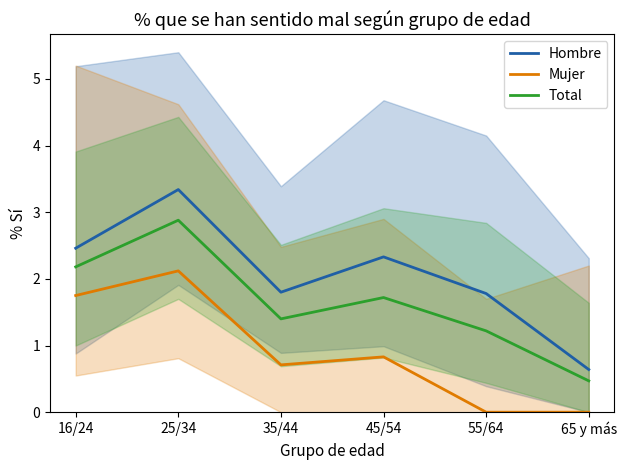

Where is Mujer nearest to the value 1?

45/54